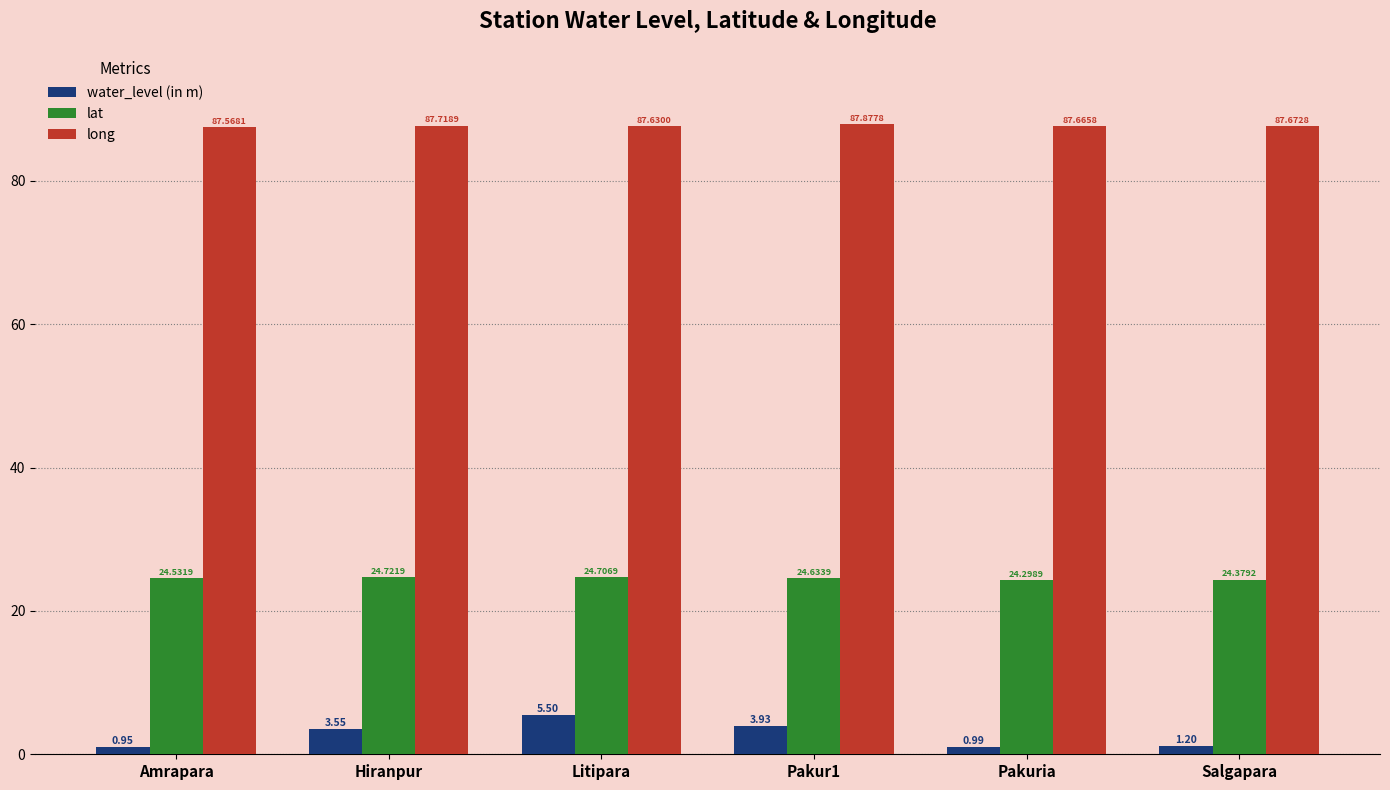

What is the spread (max minus min) of values at Amrapara?

86.6